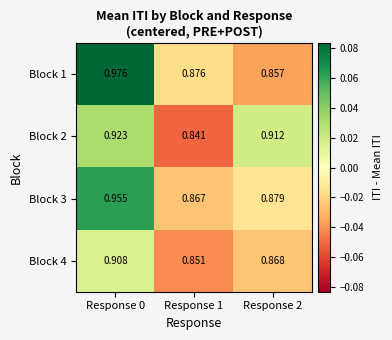

What is the total value across all series at Response 0?

3.8